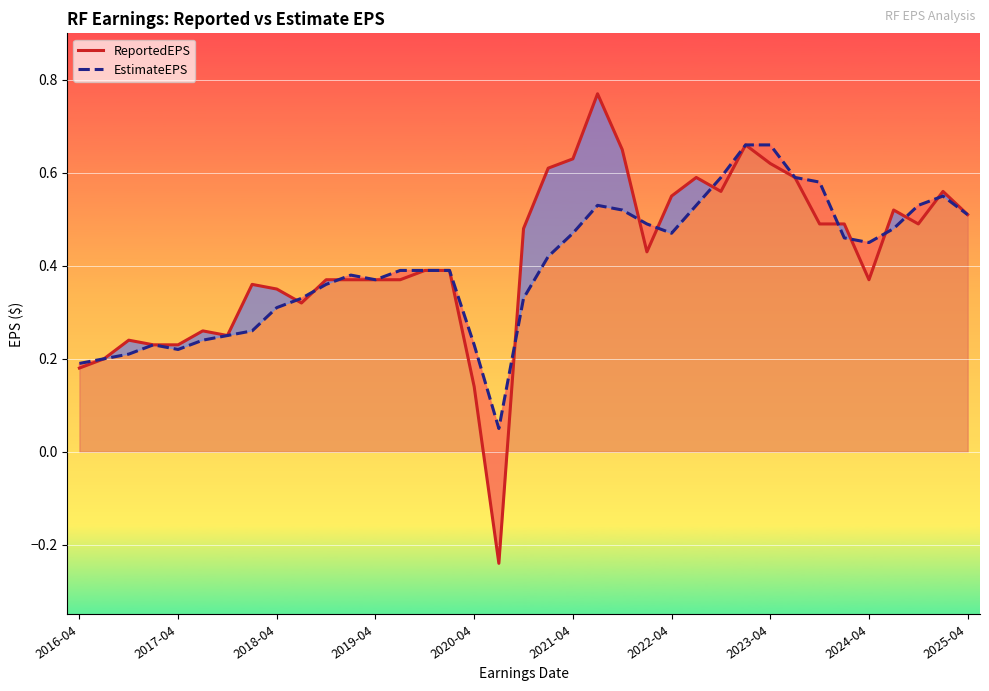

At which category does the chart reach its peak across all series?

21